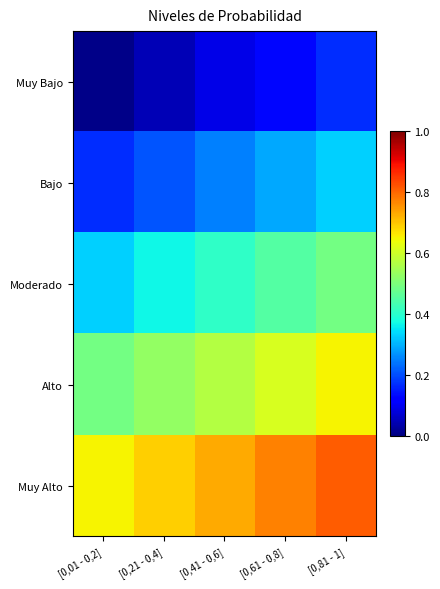

Which has a higher value, [0,81 - 1] or [0,01 - 0,2]?

[0,81 - 1]